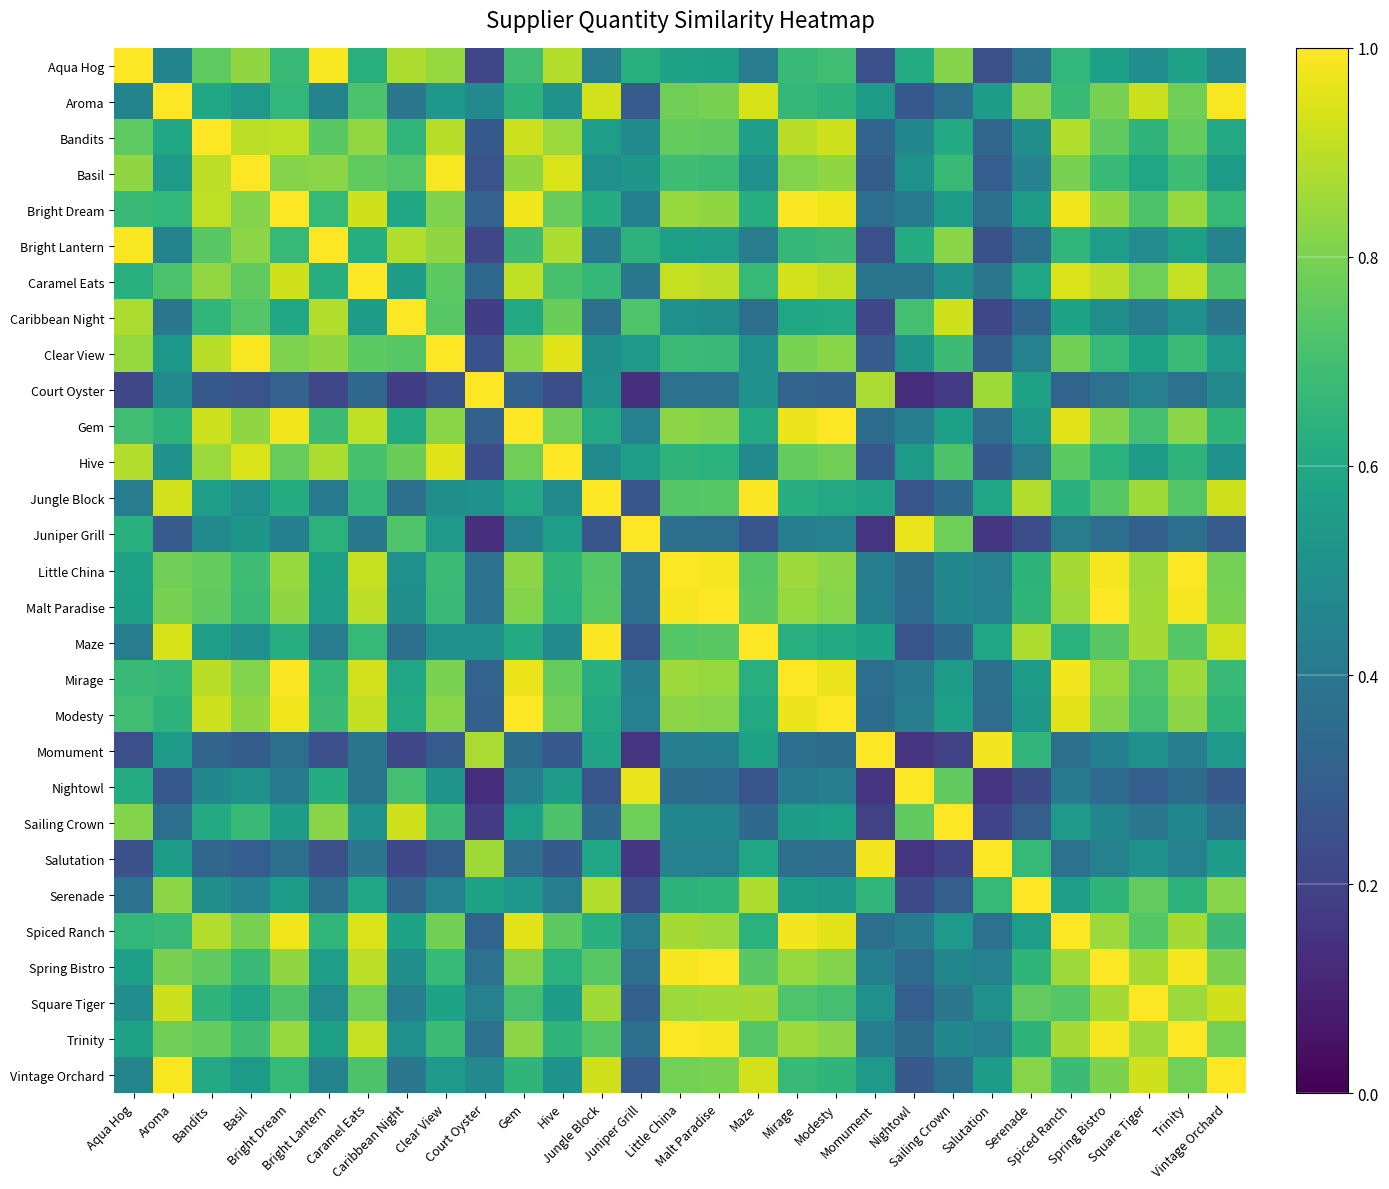

What is the total value across all series at Little China?

20.5